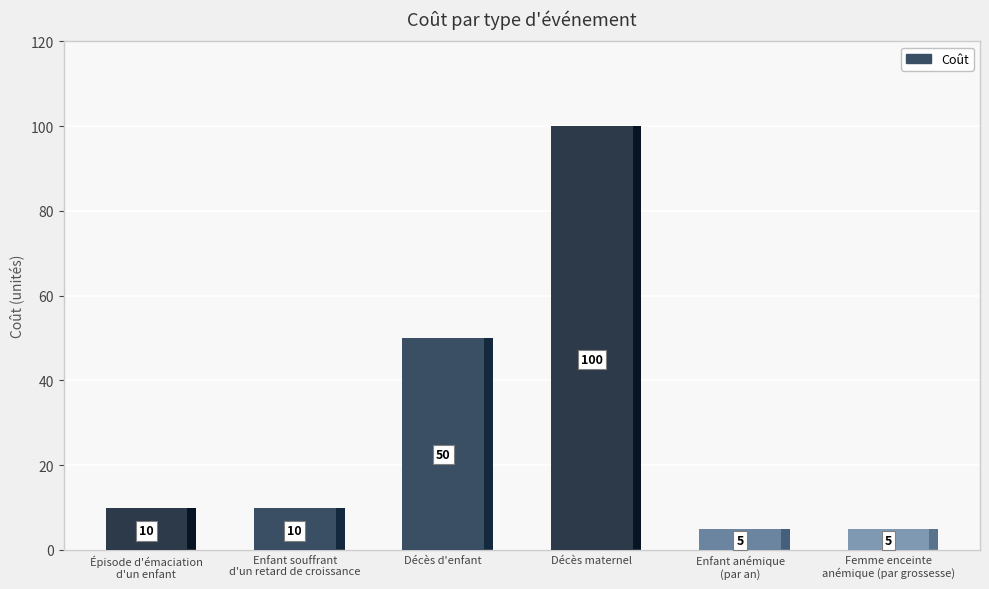

True or false: the data shows 87 at Décès d'enfant.

False